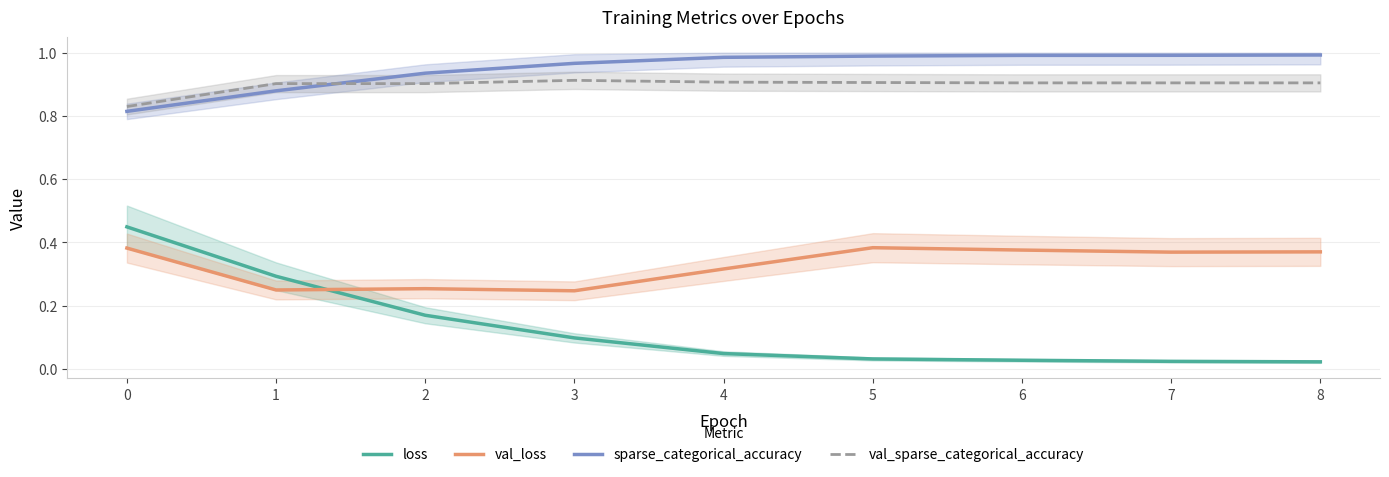

Rank the series at 3 from lowest to highest value.

loss, val_loss, val_sparse_categorical_accuracy, sparse_categorical_accuracy